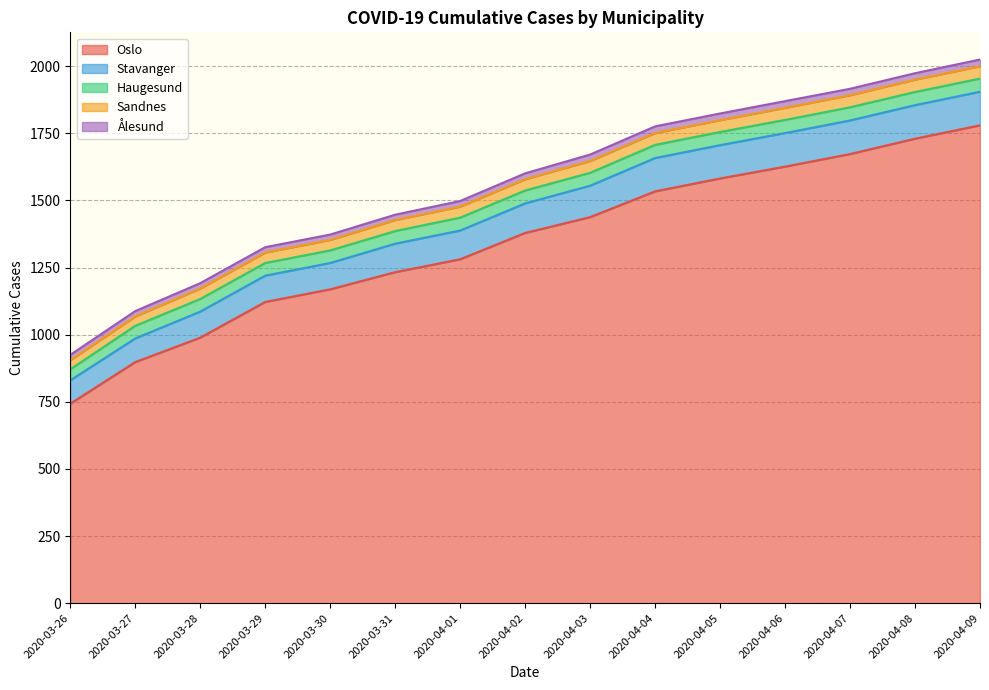

What is the total value across all series at 2020-04-06?

1870